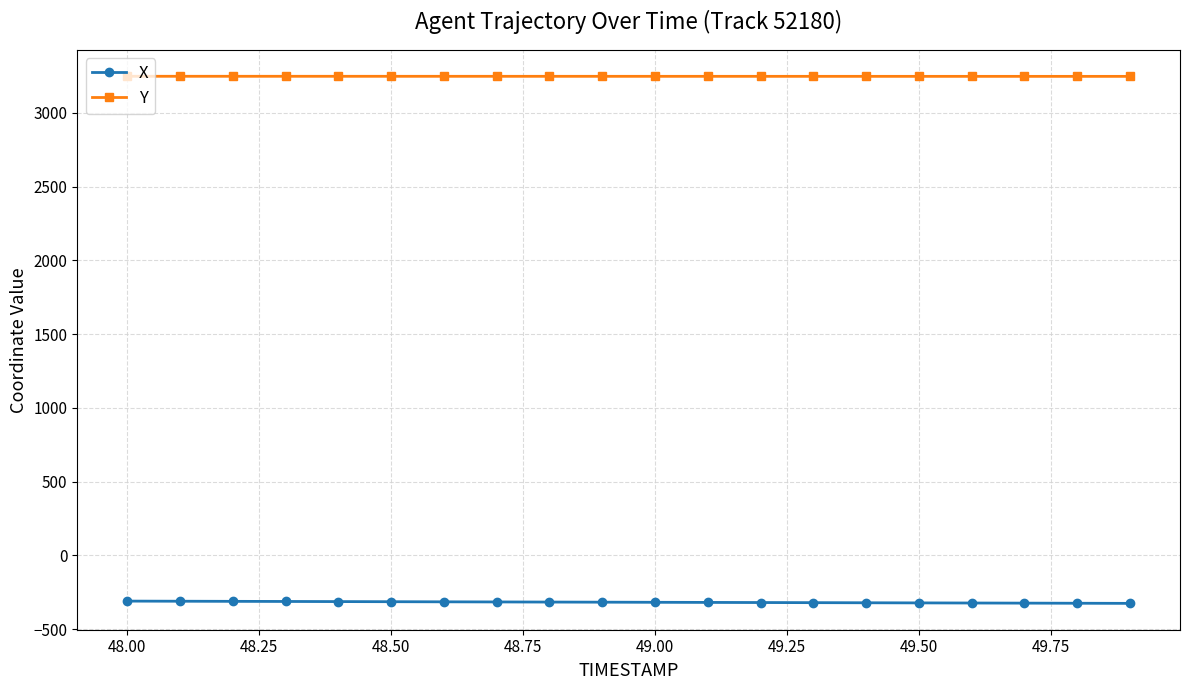

Rank the series by their maximum value, from lowest to highest.

X, Y